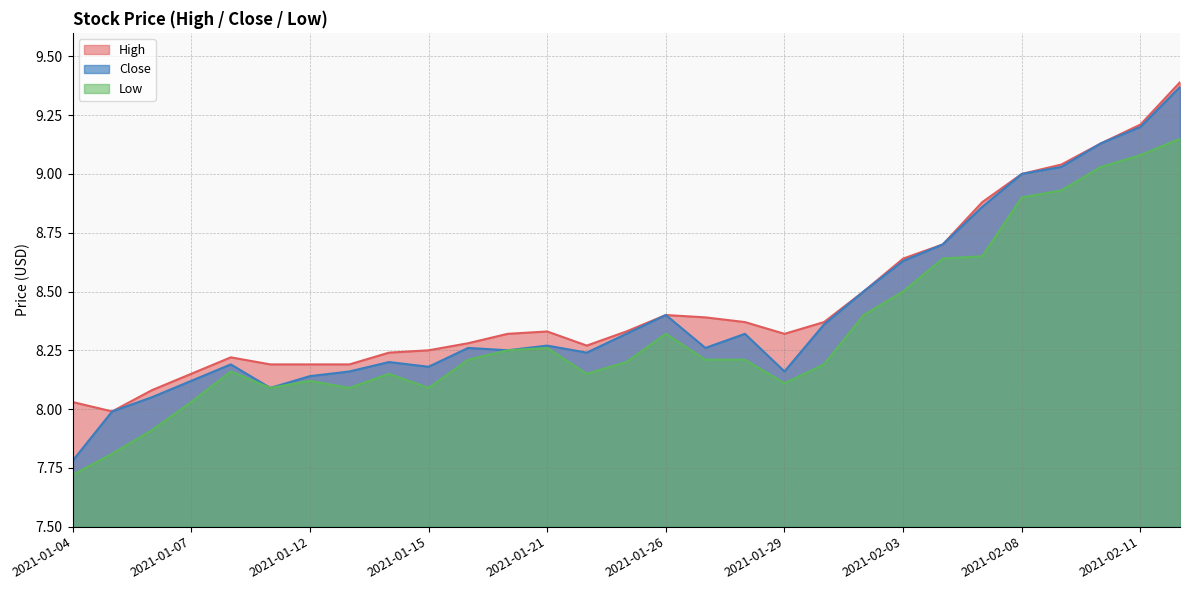

List the series in order of their overall mean, highest first.

High, Close, Low